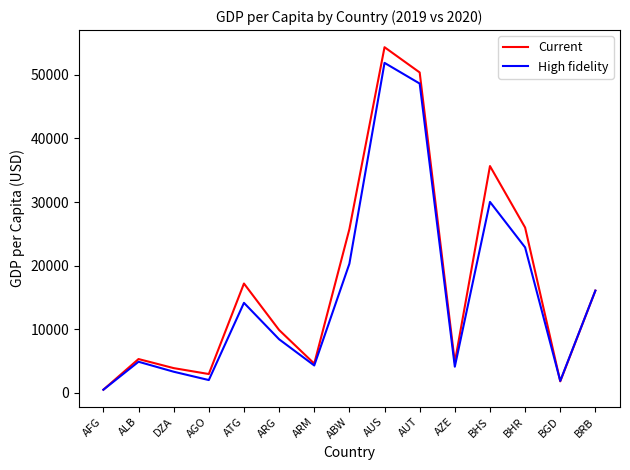

What is the difference between the highest and lowest values at ABW?

5434.5